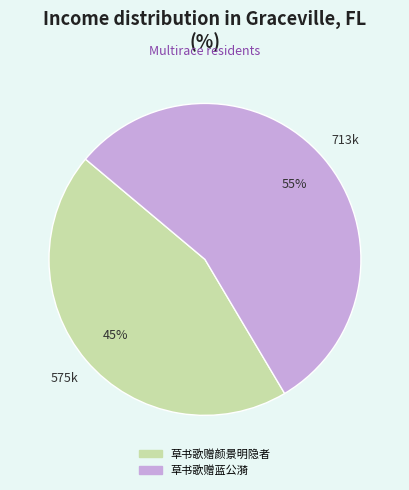

Rank the categories by value from highest to lowest.

草书歌赠蓝公漪, 草书歌赠颜景明隐者